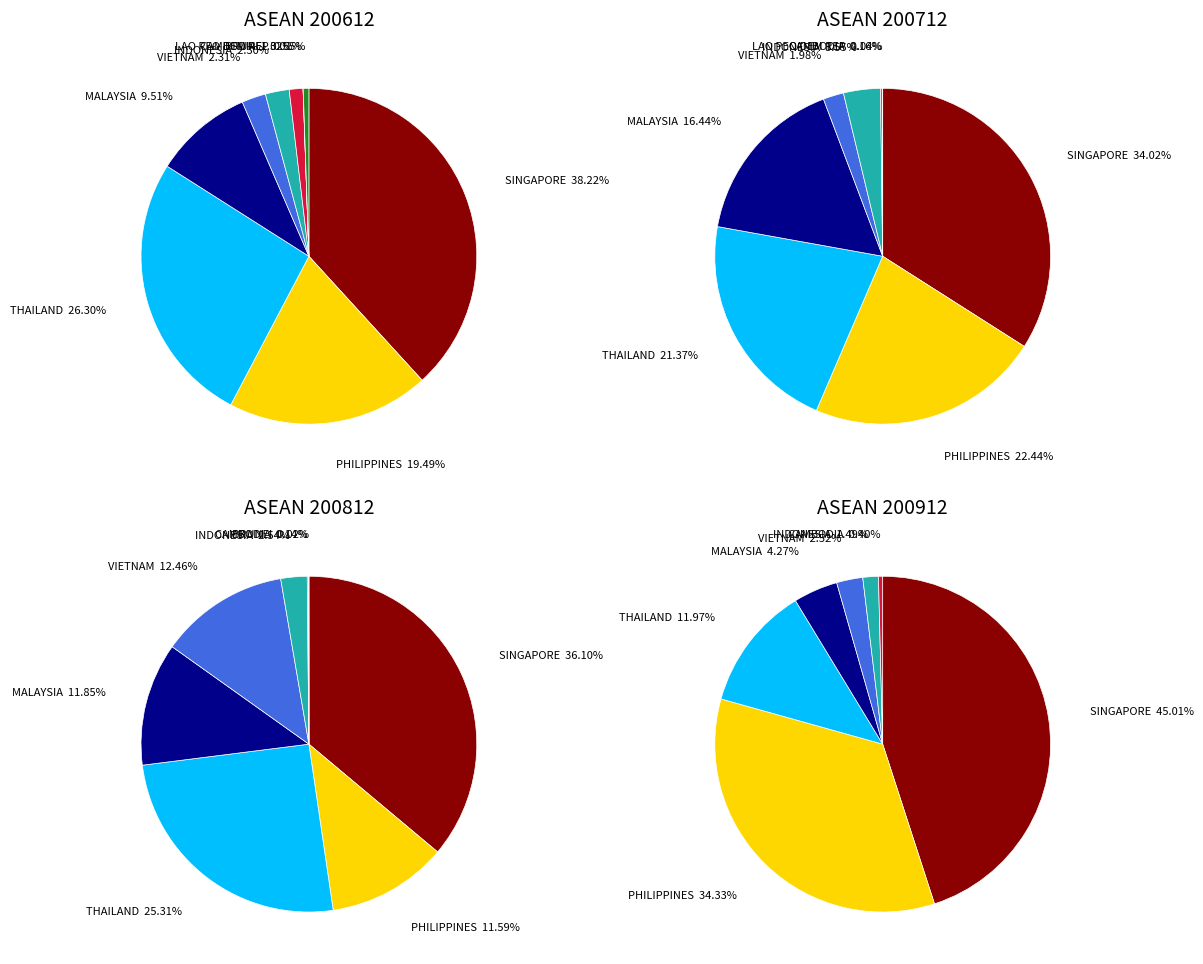

Rank the categories by value from lowest to highest.

MYANMAR, BRUNEI, LAO PEO DEM REP, CAMBODIA, INDONESIA, VIETNAM, MALAYSIA, PHILIPPINES, THAILAND, SINGAPORE